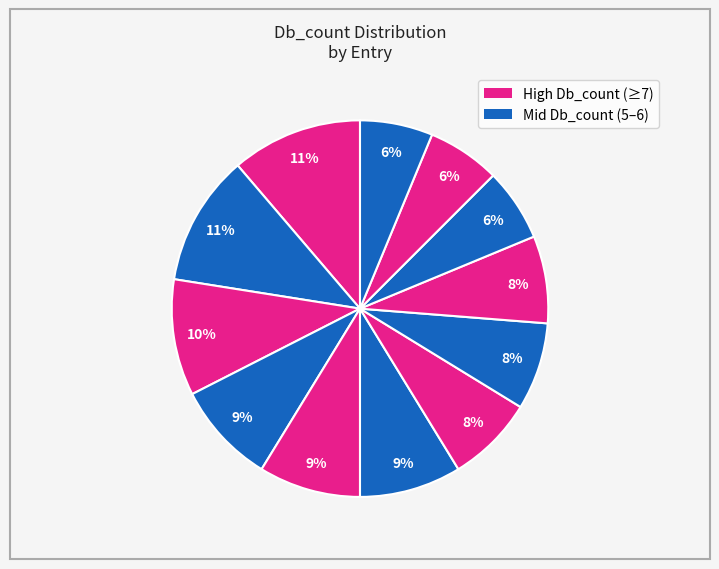

To the nearest percent, what is the difference between the largest and smallest slice percentages?

5%